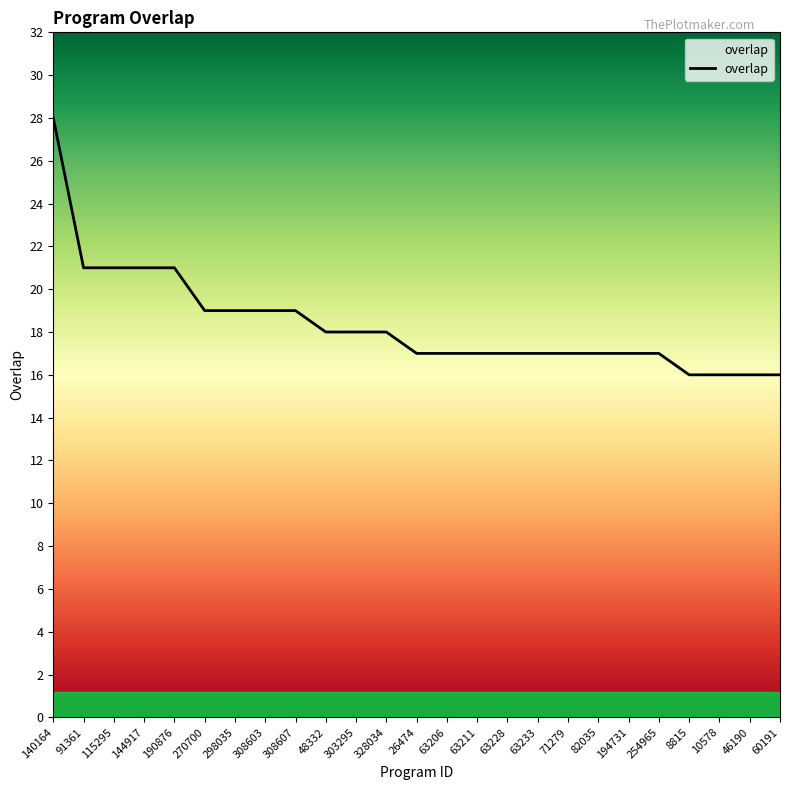

Approximately how many times larger is the value at 63211 compared to 60191?

1.1